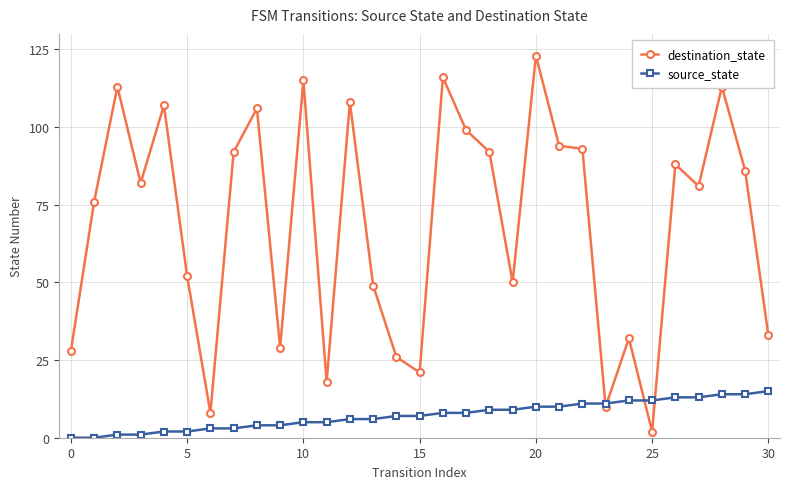

Reading left to right, transcribe all the data shown in this chart.

destination_state: 28	76	113	82	107	52	8	92	106	29	115	18	108	49	26	21	116	99	92	50	123	94	93	10	32	2	88	81	113	86	33
source_state: 0	0	1	1	2	2	3	3	4	4	5	5	6	6	7	7	8	8	9	9	10	10	11	11	12	12	13	13	14	14	15